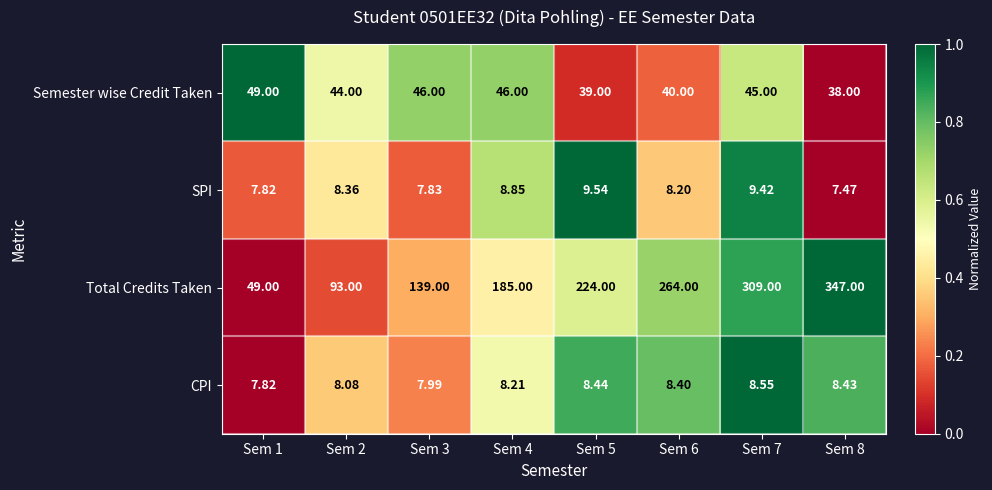

Which series has the widest spread of values?

Total Credits Taken